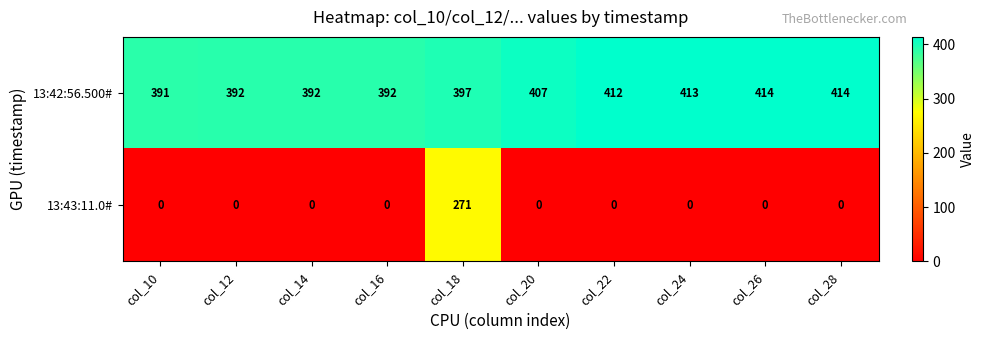

Reading right to left, extract all data points from this chart.

13:42:56.500#: 414	414	413	412	407	397	392	392	392	391
13:43:11.0#: 0	0	0	0	0	271	0	0	0	0